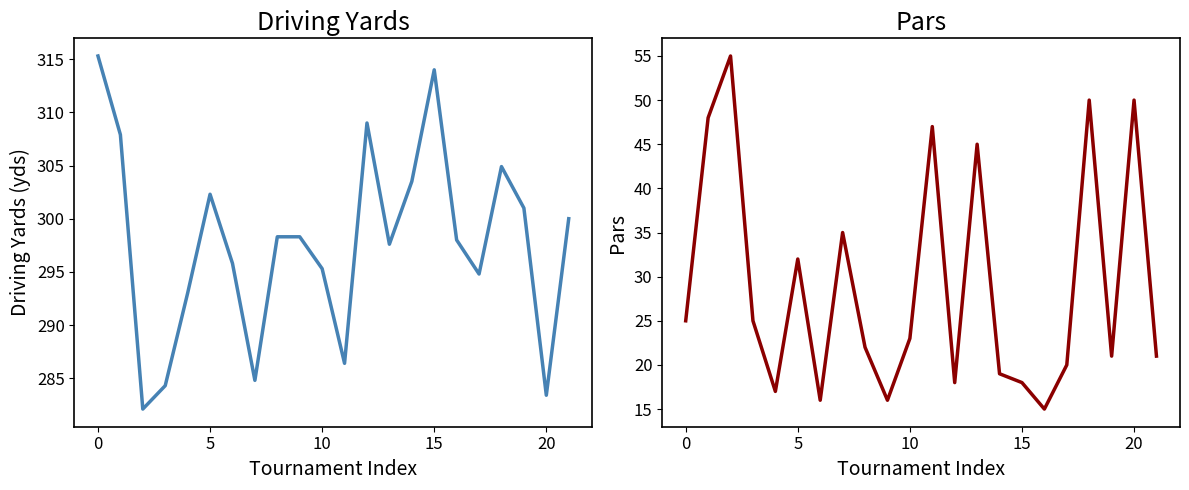

What is the difference between the maximum and minimum values in the driving_yards series?

33.2